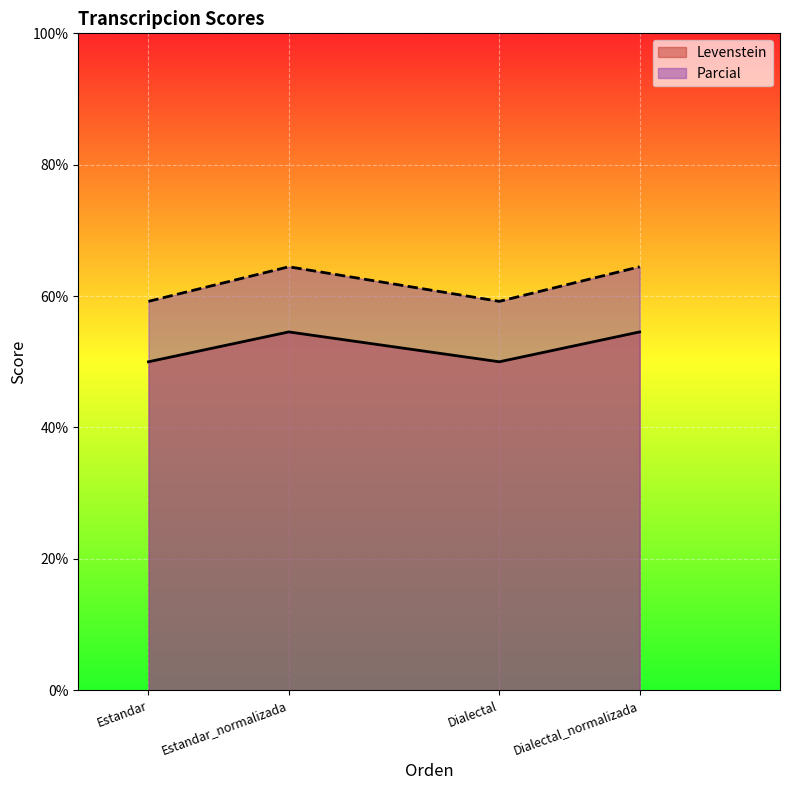

What is the label of the 1st point from the left?

Estandar